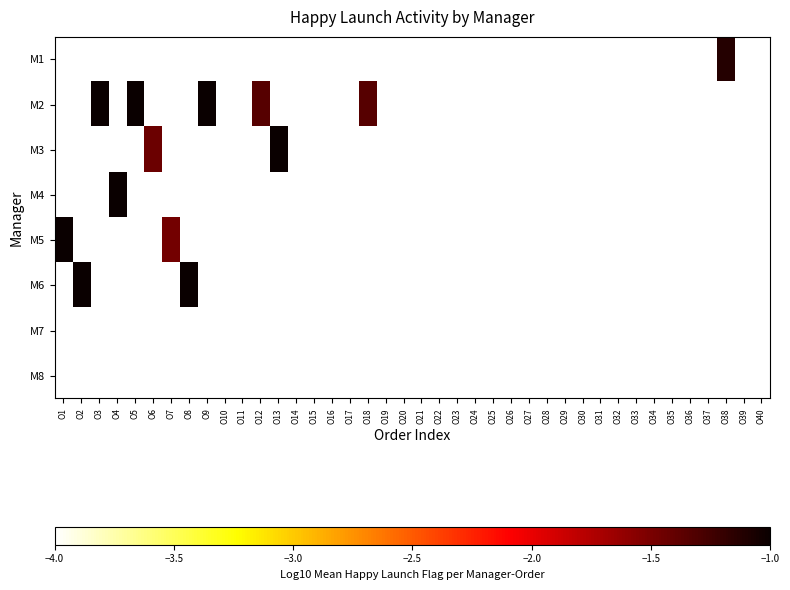

Reading left to right, list all the values displayed in this chart.

M1: O1=-4.0	O2=-4.0	O3=-4.0	O4=-4.0	O5=-4.0	O6=-4.0	O7=-4.0	O8=-4.0	O9=-4.0	O10=-4.0	O11=-4.0	O12=-4.0	O13=-4.0	O14=-4.0	O15=-4.0	O16=-4.0	O17=-4.0	O18=-4.0	O19=-4.0	O20=-4.0	O21=-4.0	O22=-4.0	O23=-4.0	O24=-4.0	O25=-4.0	O26=-4.0	O27=-4.0	O28=-4.0	O29=-4.0	O30=-4.0	O31=-4.0	O32=-4.0	O33=-4.0	O34=-4.0	O35=-4.0	O36=-4.0	O37=-4.0	O38=-1.1	O39=-4.0	O40=-4.0
M2: O1=-4.0	O2=-4.0	O3=-0.5	O4=-4.0	O5=-0.8	O6=-4.0	O7=-4.0	O8=-4.0	O9=-0.9	O10=-4.0	O11=-4.0	O12=-1.3	O13=-4.0	O14=-4.0	O15=-4.0	O16=-4.0	O17=-4.0	O18=-1.3	O19=-4.0	O20=-4.0	O21=-4.0	O22=-4.0	O23=-4.0	O24=-4.0	O25=-4.0	O26=-4.0	O27=-4.0	O28=-4.0	O29=-4.0	O30=-4.0	O31=-4.0	O32=-4.0	O33=-4.0	O34=-4.0	O35=-4.0	O36=-4.0	O37=-4.0	O38=-4.0	O39=-4.0	O40=-4.0
M3: O1=-4.0	O2=-4.0	O3=-4.0	O4=-4.0	O5=-4.0	O6=-1.4	O7=-4.0	O8=-4.0	O9=-4.0	O10=-4.0	O11=-4.0	O12=-4.0	O13=-0.6	O14=-4.0	O15=-4.0	O16=-4.0	O17=-4.0	O18=-4.0	O19=-4.0	O20=-4.0	O21=-4.0	O22=-4.0	O23=-4.0	O24=-4.0	O25=-4.0	O26=-4.0	O27=-4.0	O28=-4.0	O29=-4.0	O30=-4.0	O31=-4.0	O32=-4.0	O33=-4.0	O34=-4.0	O35=-4.0	O36=-4.0	O37=-4.0	O38=-4.0	O39=-4.0	O40=-4.0
M4: O1=-4.0	O2=-4.0	O3=-4.0	O4=-0.9	O5=-4.0	O6=-4.0	O7=-4.0	O8=-4.0	O9=-4.0	O10=-4.0	O11=-4.0	O12=-4.0	O13=-4.0	O14=-4.0	O15=-4.0	O16=-4.0	O17=-4.0	O18=-4.0	O19=-4.0	O20=-4.0	O21=-4.0	O22=-4.0	O23=-4.0	O24=-4.0	O25=-4.0	O26=-4.0	O27=-4.0	O28=-4.0	O29=-4.0	O30=-4.0	O31=-4.0	O32=-4.0	O33=-4.0	O34=-4.0	O35=-4.0	O36=-4.0	O37=-4.0	O38=-4.0	O39=-4.0	O40=-4.0
M5: O1=-0.8	O2=-4.0	O3=-4.0	O4=-4.0	O5=-4.0	O6=-4.0	O7=-1.5	O8=-4.0	O9=-4.0	O10=-4.0	O11=-4.0	O12=-4.0	O13=-4.0	O14=-4.0	O15=-4.0	O16=-4.0	O17=-4.0	O18=-4.0	O19=-4.0	O20=-4.0	O21=-4.0	O22=-4.0	O23=-4.0	O24=-4.0	O25=-4.0	O26=-4.0	O27=-4.0	O28=-4.0	O29=-4.0	O30=-4.0	O31=-4.0	O32=-4.0	O33=-4.0	O34=-4.0	O35=-4.0	O36=-4.0	O37=-4.0	O38=-4.0	O39=-4.0	O40=-4.0
M6: O1=-4.0	O2=-0.5	O3=-4.0	O4=-4.0	O5=-4.0	O6=-4.0	O7=-4.0	O8=-0.7	O9=-4.0	O10=-4.0	O11=-4.0	O12=-4.0	O13=-4.0	O14=-4.0	O15=-4.0	O16=-4.0	O17=-4.0	O18=-4.0	O19=-4.0	O20=-4.0	O21=-4.0	O22=-4.0	O23=-4.0	O24=-4.0	O25=-4.0	O26=-4.0	O27=-4.0	O28=-4.0	O29=-4.0	O30=-4.0	O31=-4.0	O32=-4.0	O33=-4.0	O34=-4.0	O35=-4.0	O36=-4.0	O37=-4.0	O38=-4.0	O39=-4.0	O40=-4.0
M7: O1=-4.0	O2=-4.0	O3=-4.0	O4=-4.0	O5=-4.0	O6=-4.0	O7=-4.0	O8=-4.0	O9=-4.0	O10=-4.0	O11=-4.0	O12=-4.0	O13=-4.0	O14=-4.0	O15=-4.0	O16=-4.0	O17=-4.0	O18=-4.0	O19=-4.0	O20=-4.0	O21=-4.0	O22=-4.0	O23=-4.0	O24=-4.0	O25=-4.0	O26=-4.0	O27=-4.0	O28=-4.0	O29=-4.0	O30=-4.0	O31=-4.0	O32=-4.0	O33=-4.0	O34=-4.0	O35=-4.0	O36=-4.0	O37=-4.0	O38=-4.0	O39=-4.0	O40=-4.0
M8: O1=-4.0	O2=-4.0	O3=-4.0	O4=-4.0	O5=-4.0	O6=-4.0	O7=-4.0	O8=-4.0	O9=-4.0	O10=-4.0	O11=-4.0	O12=-4.0	O13=-4.0	O14=-4.0	O15=-4.0	O16=-4.0	O17=-4.0	O18=-4.0	O19=-4.0	O20=-4.0	O21=-4.0	O22=-4.0	O23=-4.0	O24=-4.0	O25=-4.0	O26=-4.0	O27=-4.0	O28=-4.0	O29=-4.0	O30=-4.0	O31=-4.0	O32=-4.0	O33=-4.0	O34=-4.0	O35=-4.0	O36=-4.0	O37=-4.0	O38=-4.0	O39=-4.0	O40=-4.0